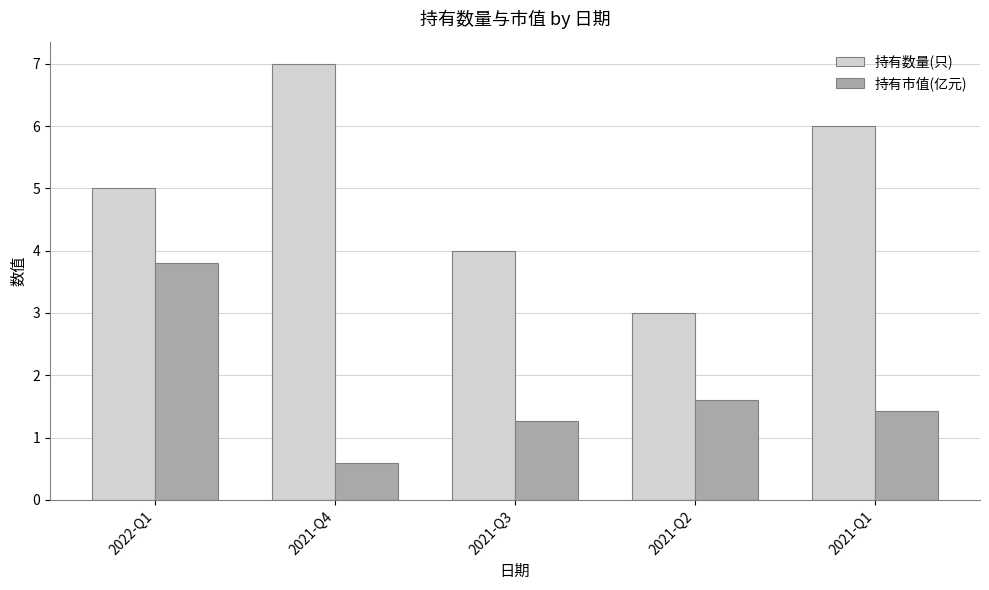

Between 2021-Q4 and 2021-Q2, which series saw the biggest shift?

持有数量(只)